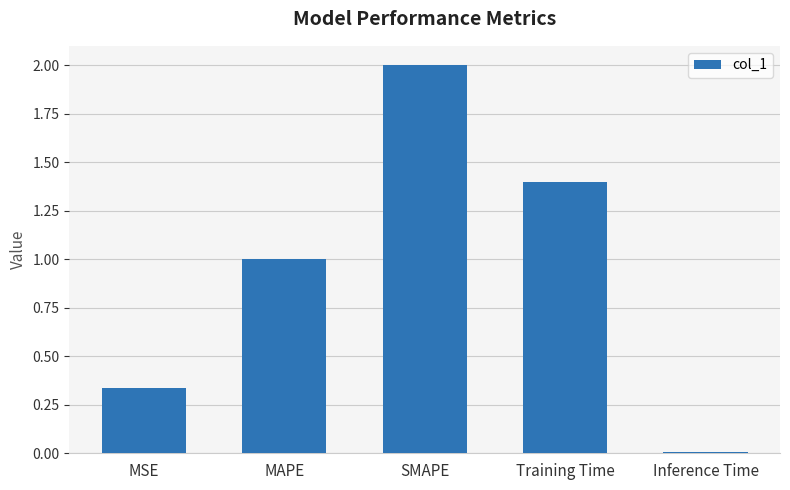

What is the value of the 2nd bar from the left?

1.0